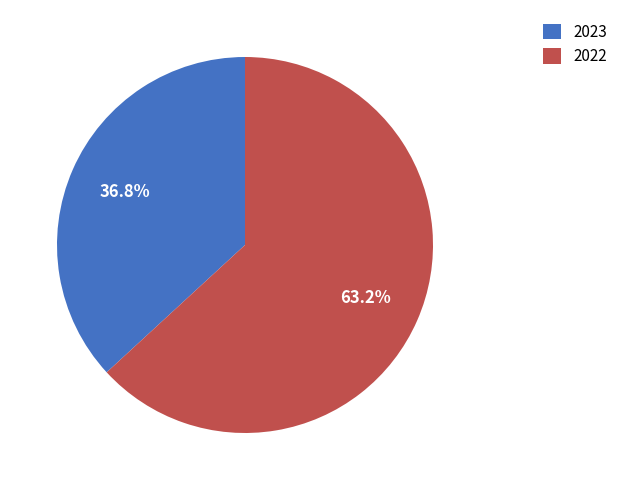

Approximately how many times larger is the value at 2023 compared to 2022?

0.6